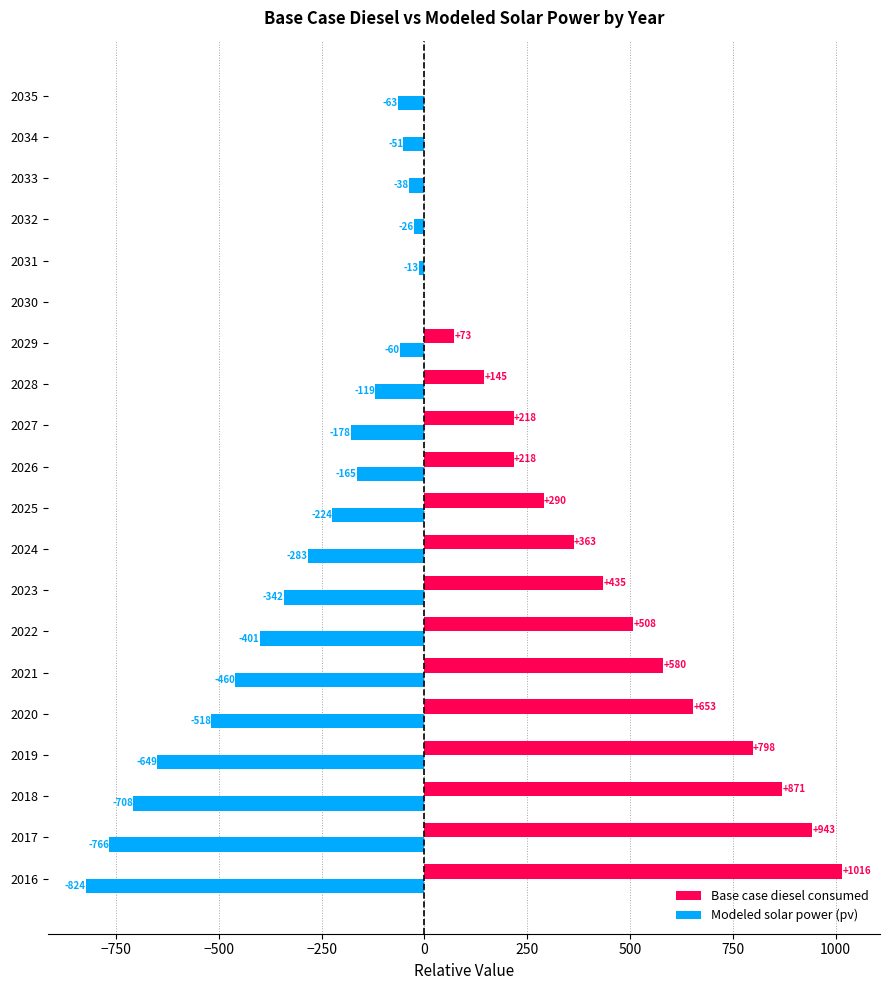

True or false: Base case diesel consumed has a value of -489.3 at 2031.

False